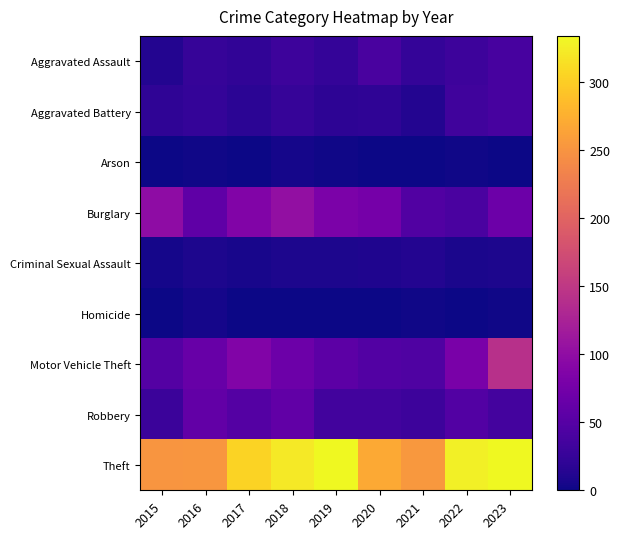

At which category is the sum across all series the highest?

2023